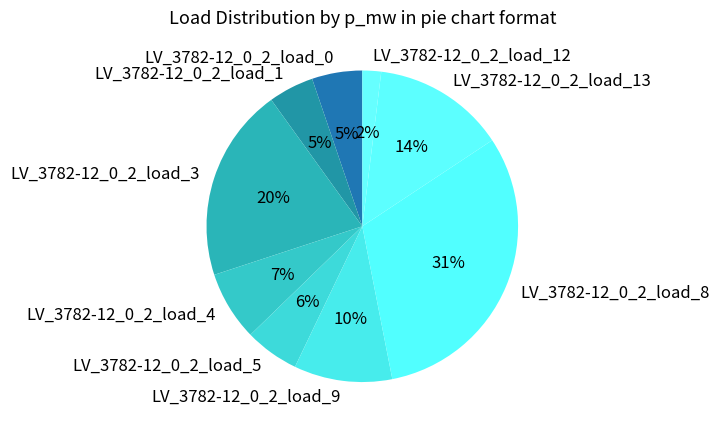

Count the number of slices in the pie.

9